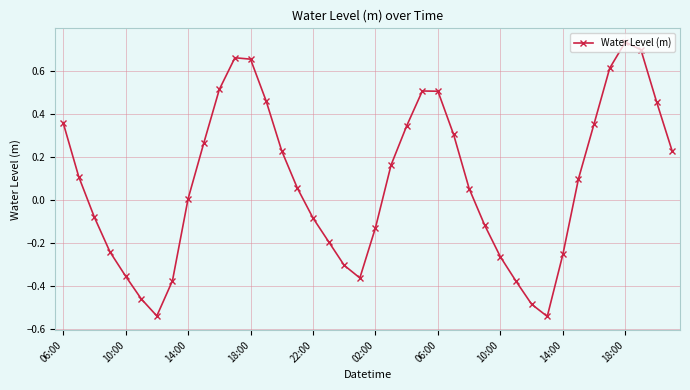

What is the difference between the maximum and minimum values?

1.3